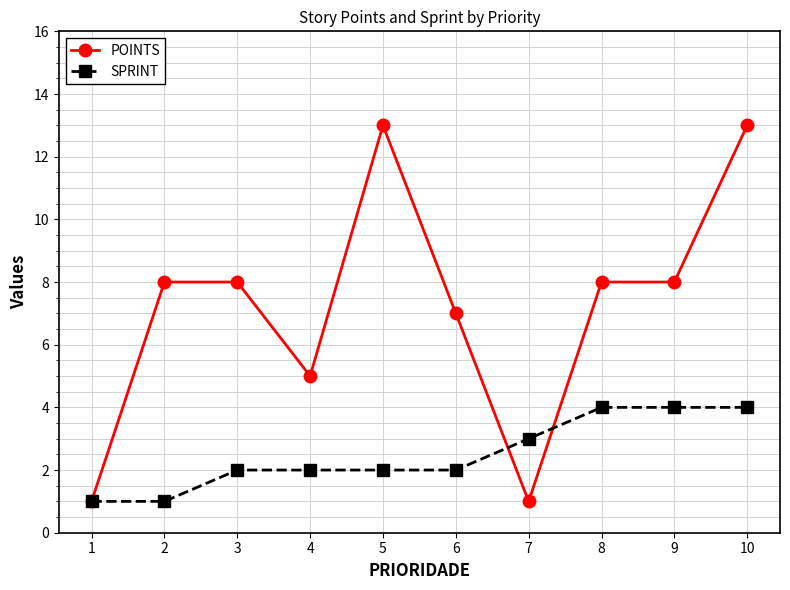

Count the number of categories in the chart.

10